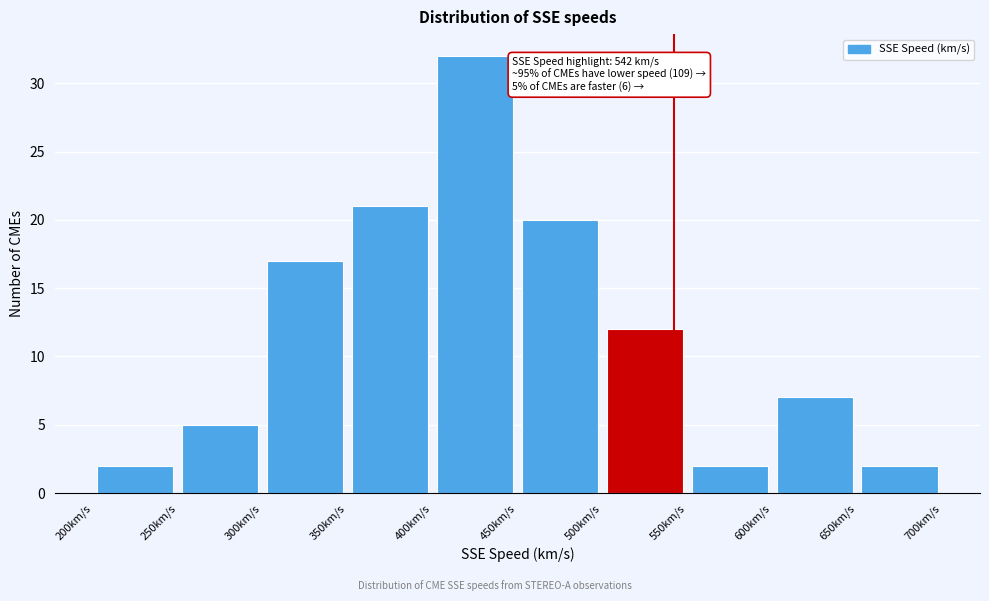

Which range on the x-axis has the tallest bar?

400 to 450